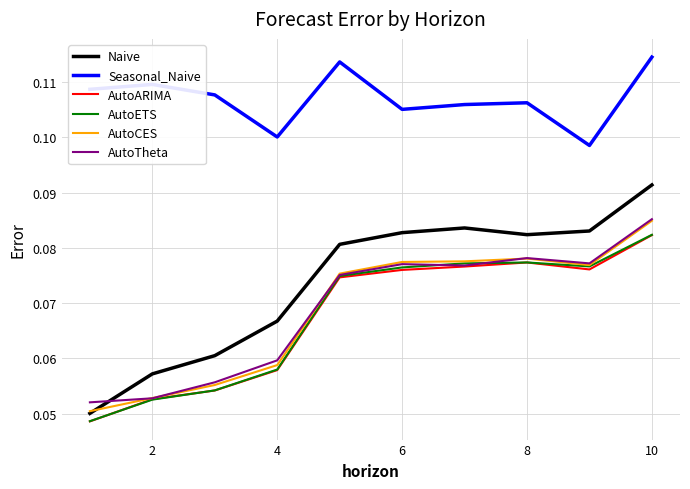

Which series has the largest total across all categories?

Seasonal_Naive